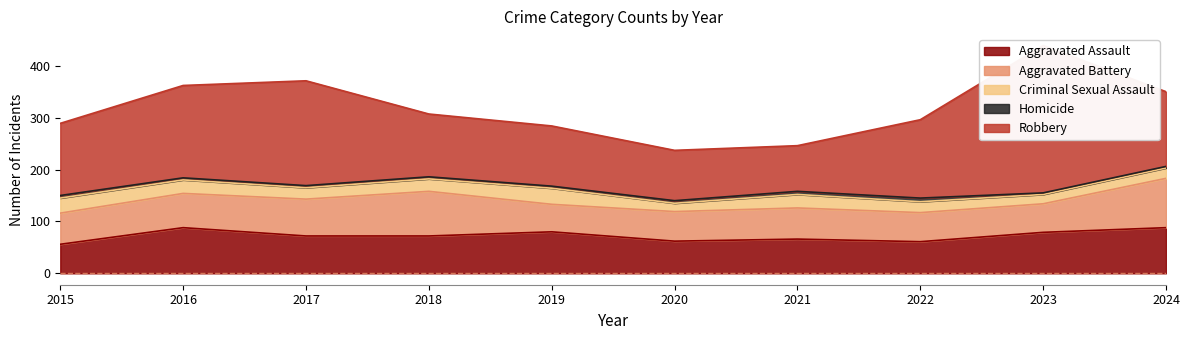

True or false: Aggravated Assault and Homicide intersect in this chart.

False